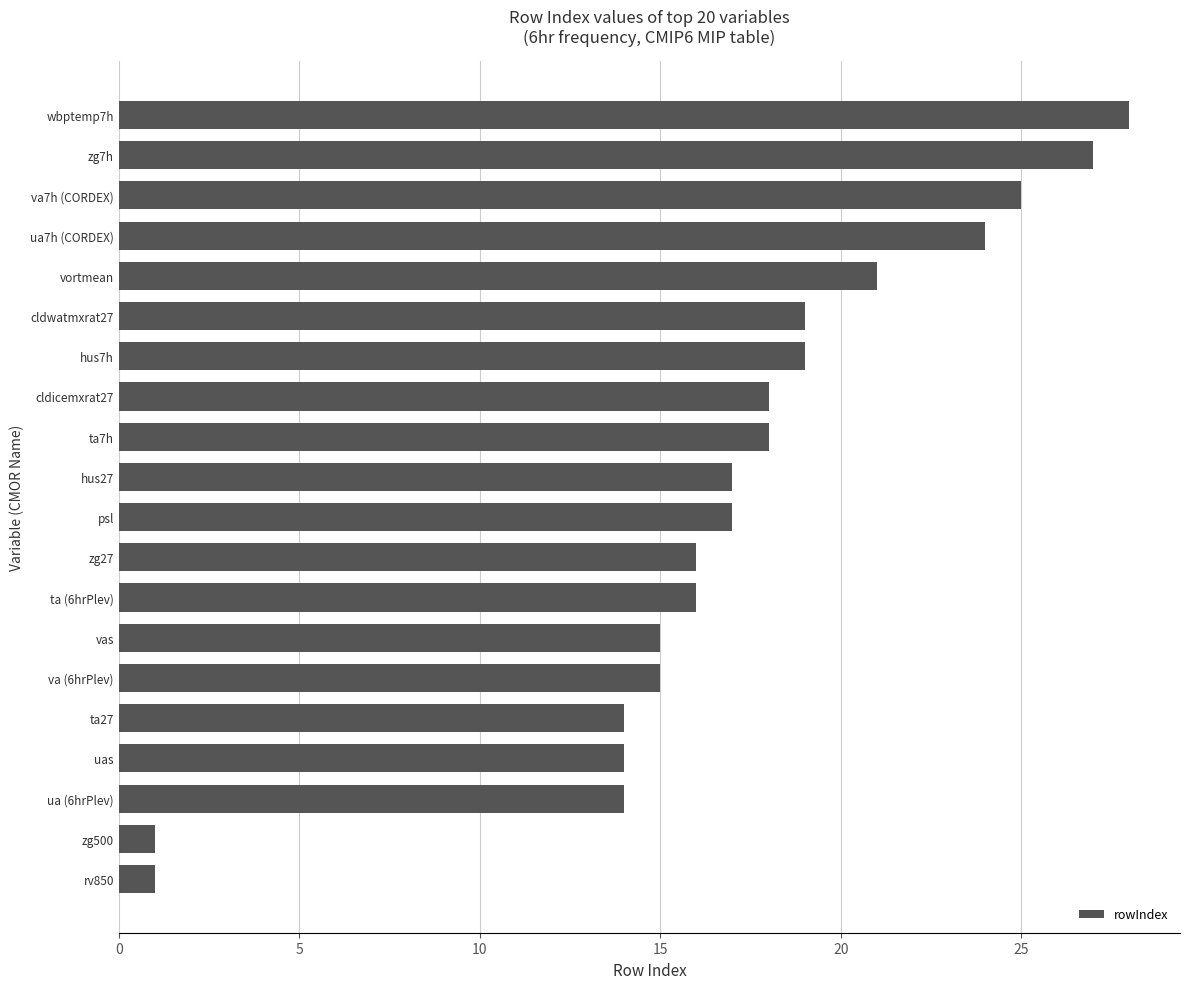

Reading bottom to top, extract all data points from this chart.

rv850=1	zg500=1	ua (6hrPlev)=14	uas=14	ta27=14	va (6hrPlev)=15	vas=15	ta (6hrPlev)=16	zg27=16	psl=17	hus27=17	ta7h=18	cldicemxrat27=18	hus7h=19	cldwatmxrat27=19	vortmean=21	ua7h (CORDEX)=24	va7h (CORDEX)=25	zg7h=27	wbptemp7h=28